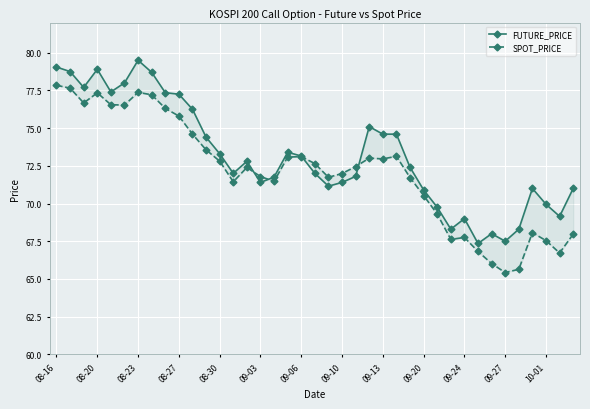

How many interior local peaks does the SPOT_PRICE series have?

8